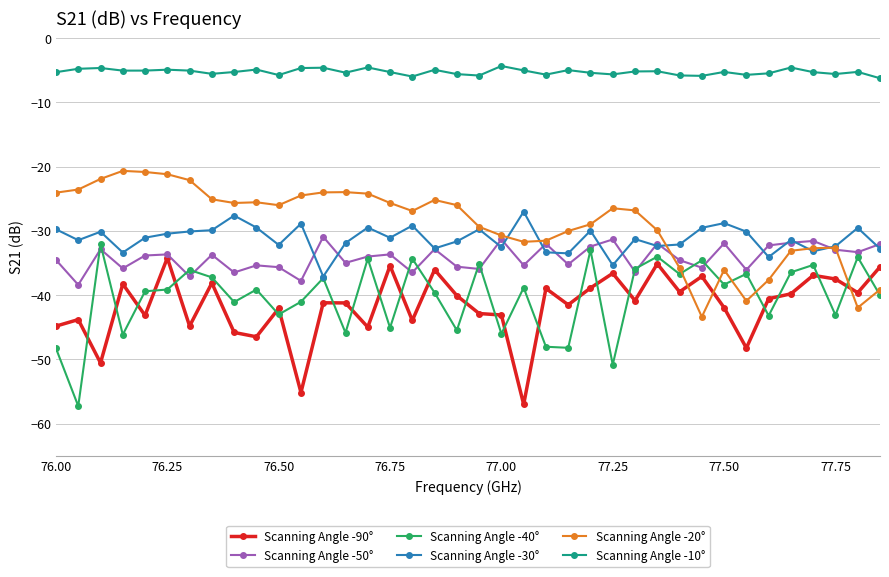

True or false: Scanning Angle -90° and Scanning Angle -40° intersect in this chart.

True